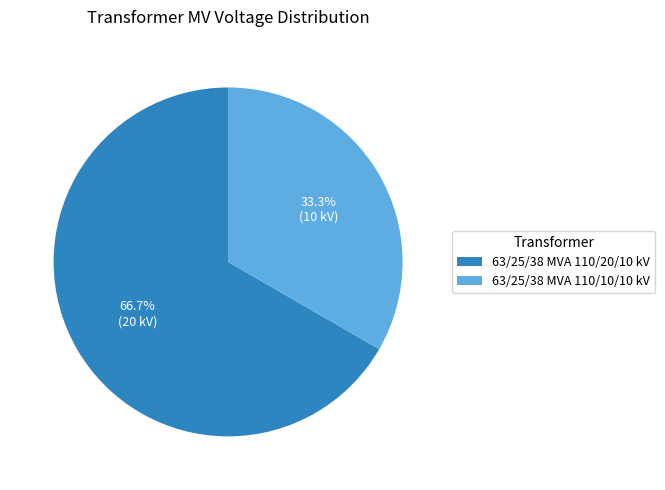

The 63/25/38 MVA 110/20/10 kV slice represents 73% of the pie. True or false?

False